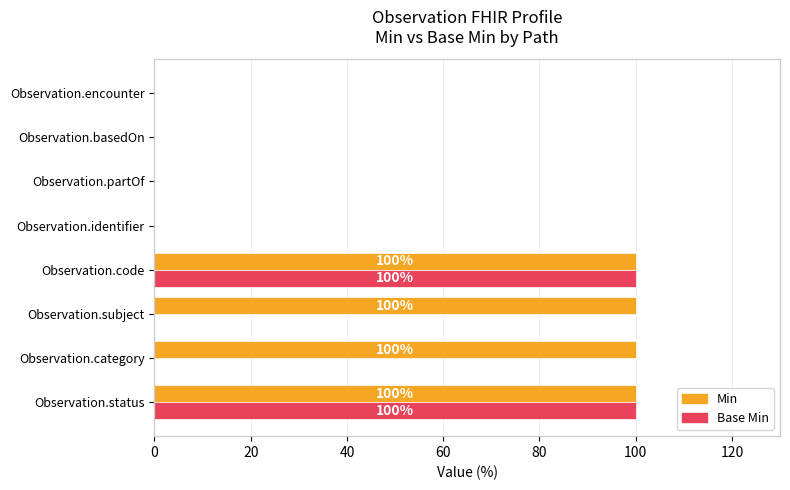

What is the sum of all Min values?

400